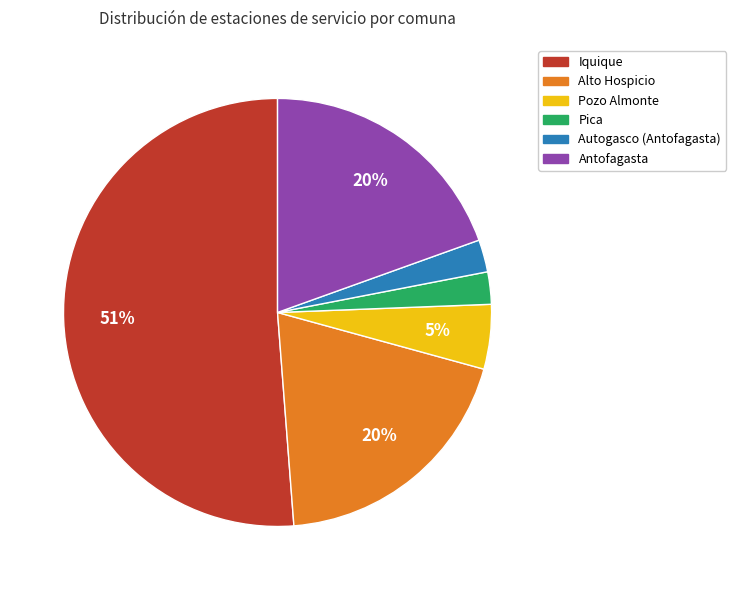

Combined, do Alto Hospicio and Pozo Almonte account for over 50%?

No